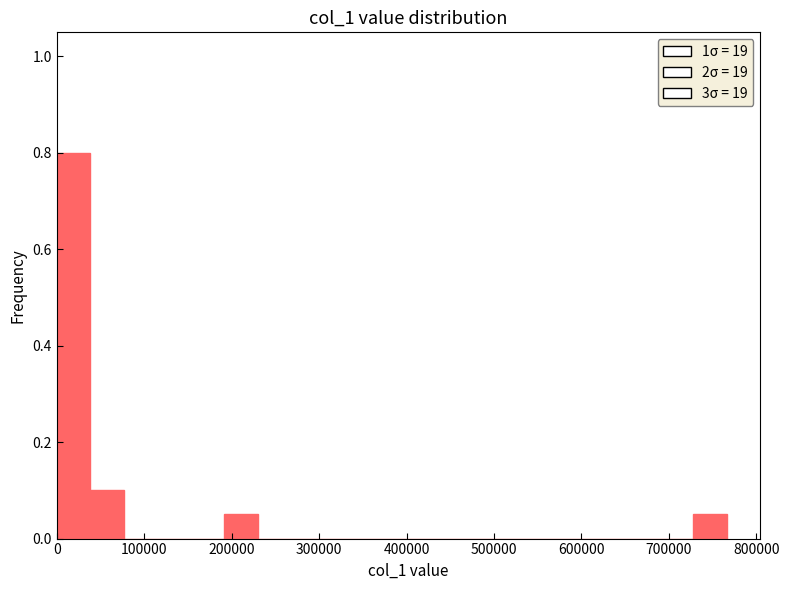

Around what value on the x-axis is the tallest bar? Give the approximate position of its centre, as read against the axis.

20000